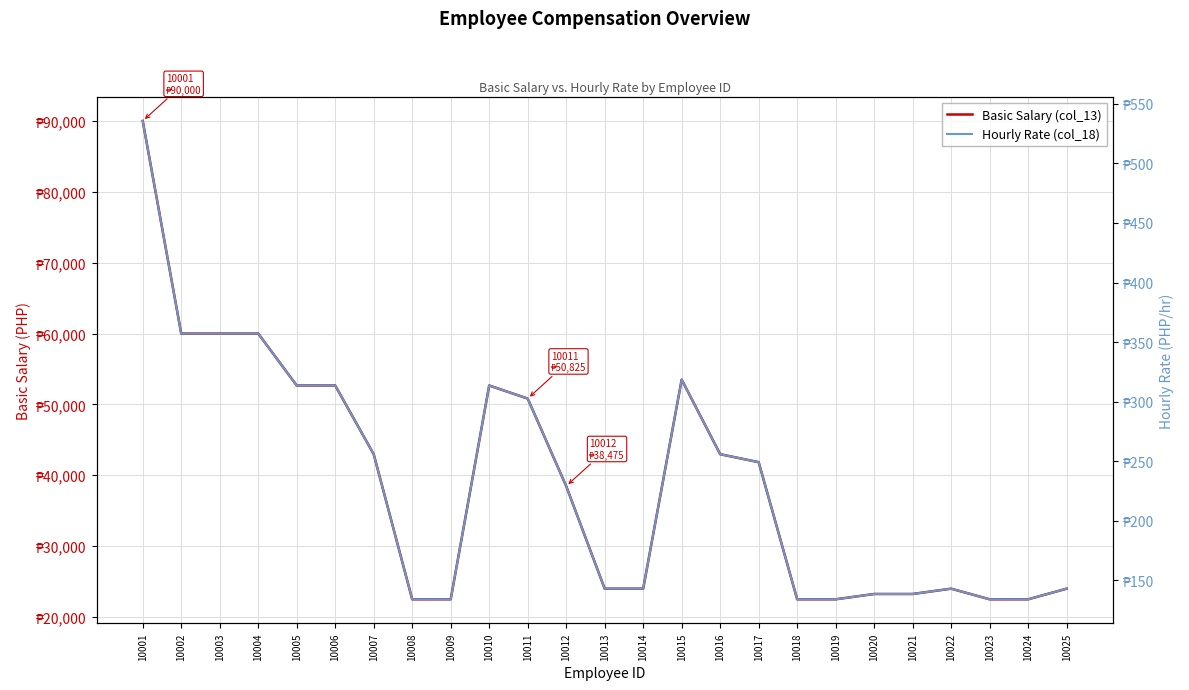

What is the total value across all series at 10006?

52983.5